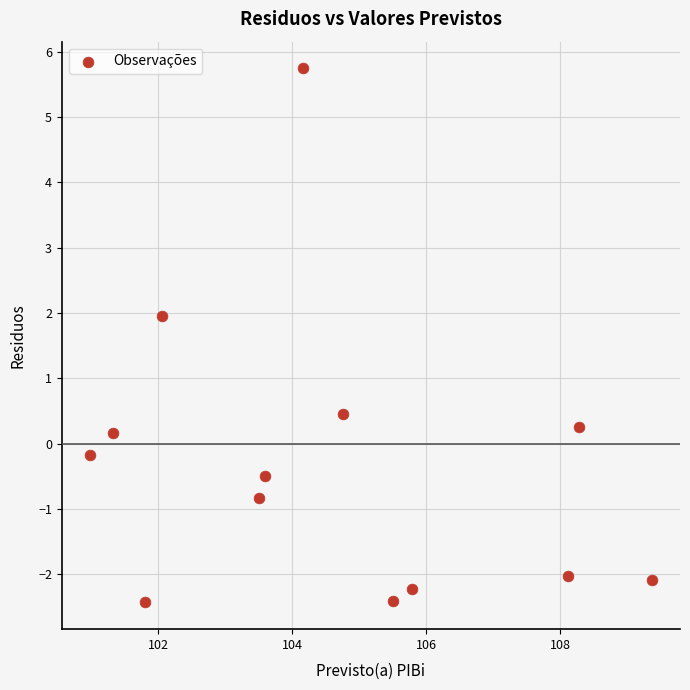

What is the range of Y values (max minus min)?

8.2